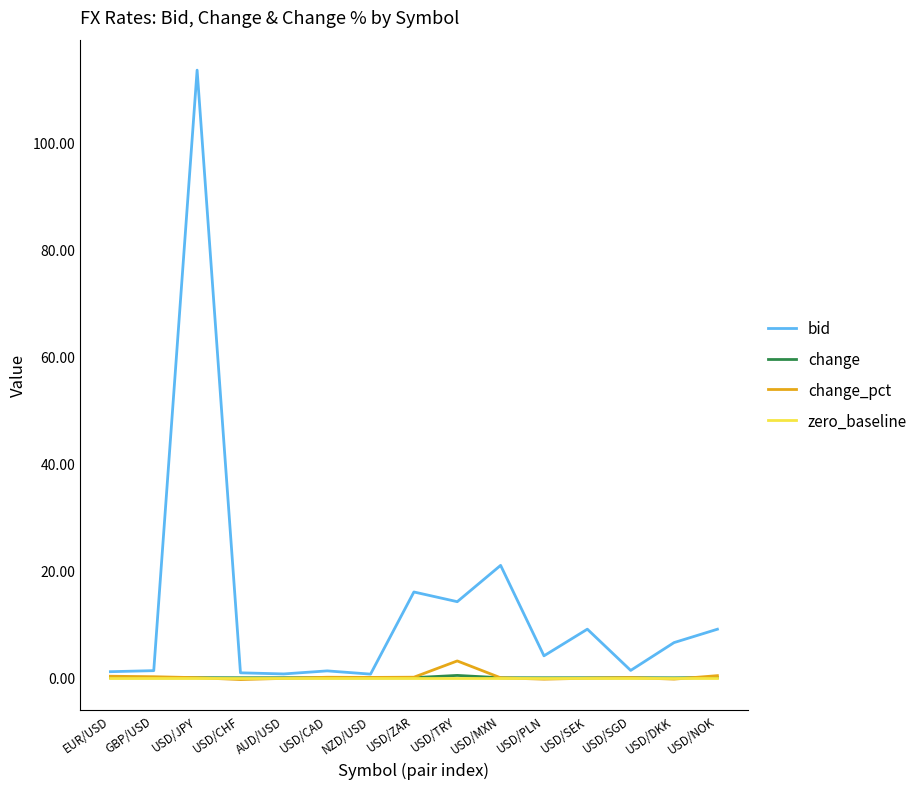

Is this an area chart (filled region under the line)?

No